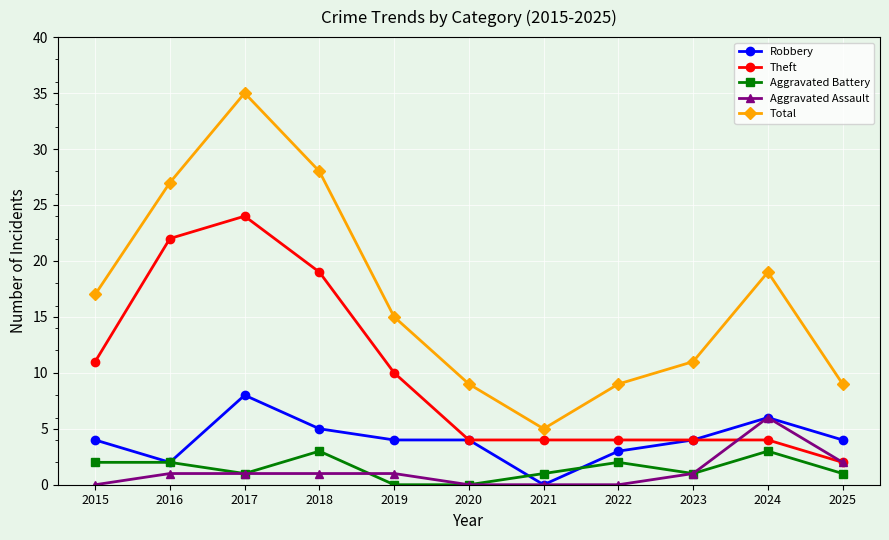

True or false: Theft and Aggravated Battery intersect in this chart.

False